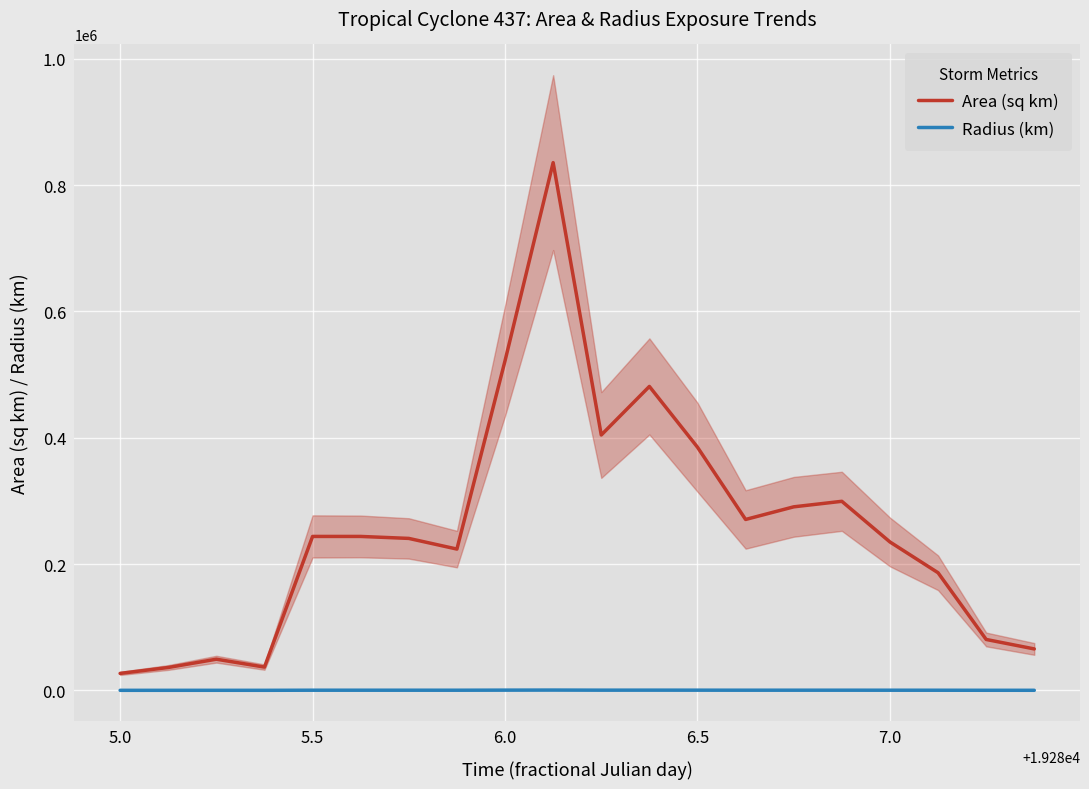

True or false: Area (sq km) and Radius (km) intersect in this chart.

False